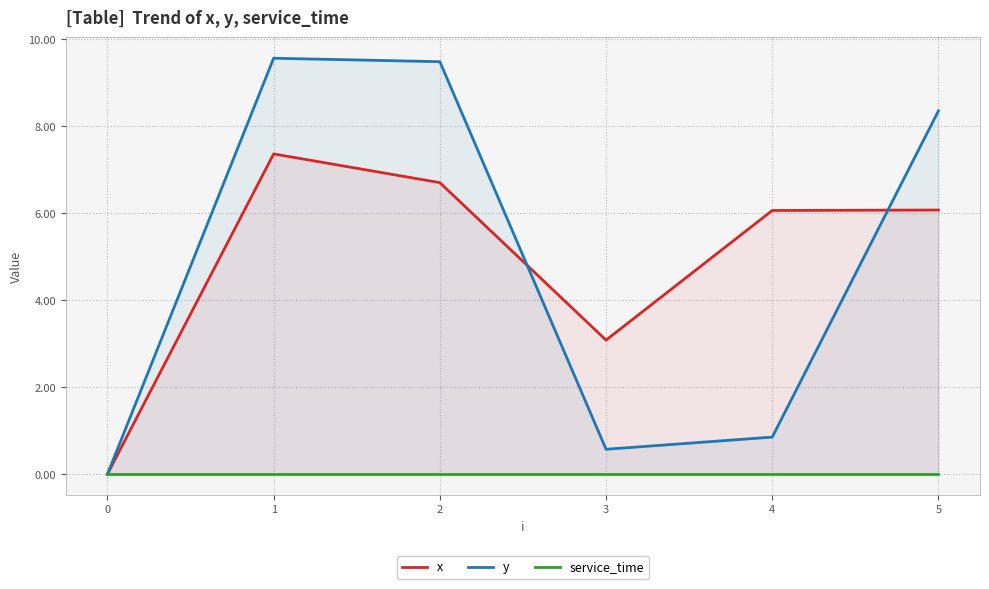

How many data points does each series have?

6